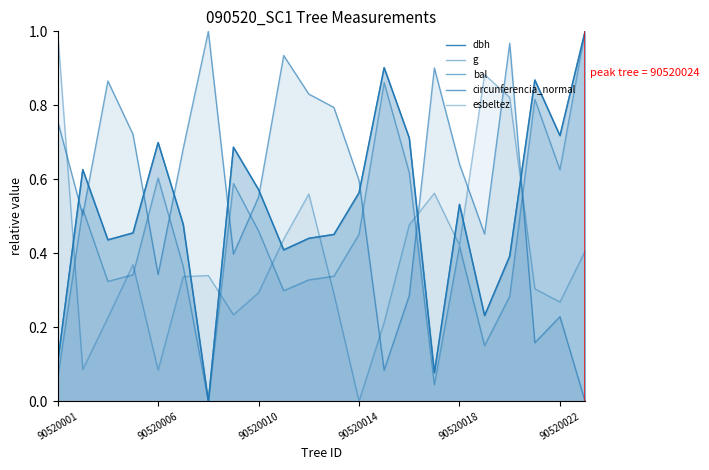

Is it true that bal equals 0.3 at 14?

True